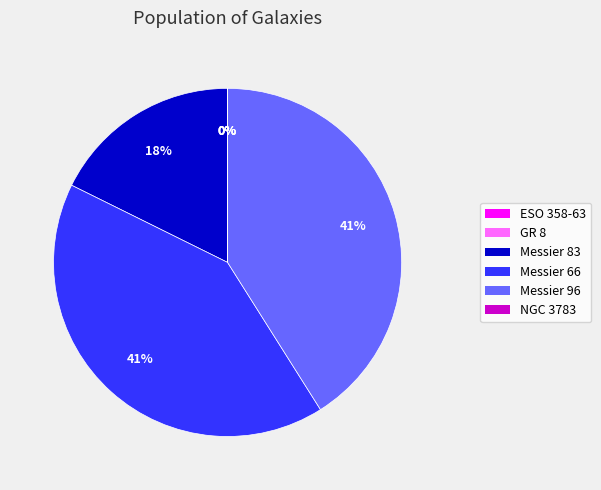

True or false: ESO 358-63 accounts for 14% of the total.

False